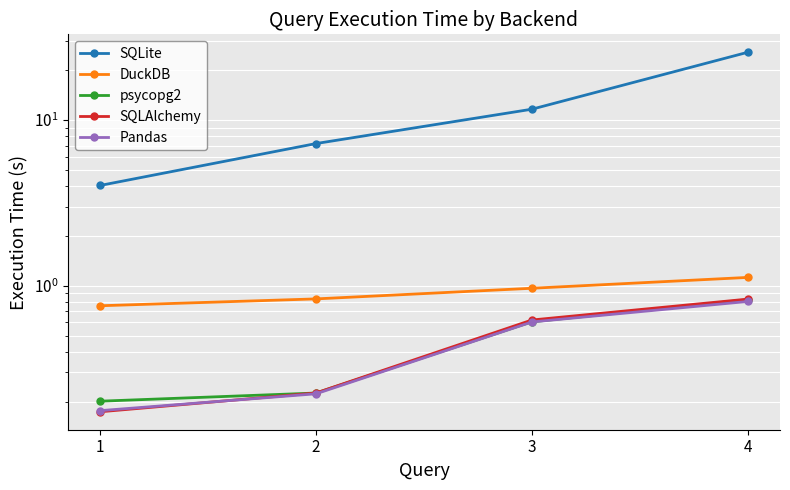

Which series has the largest range (max minus min)?

SQLite